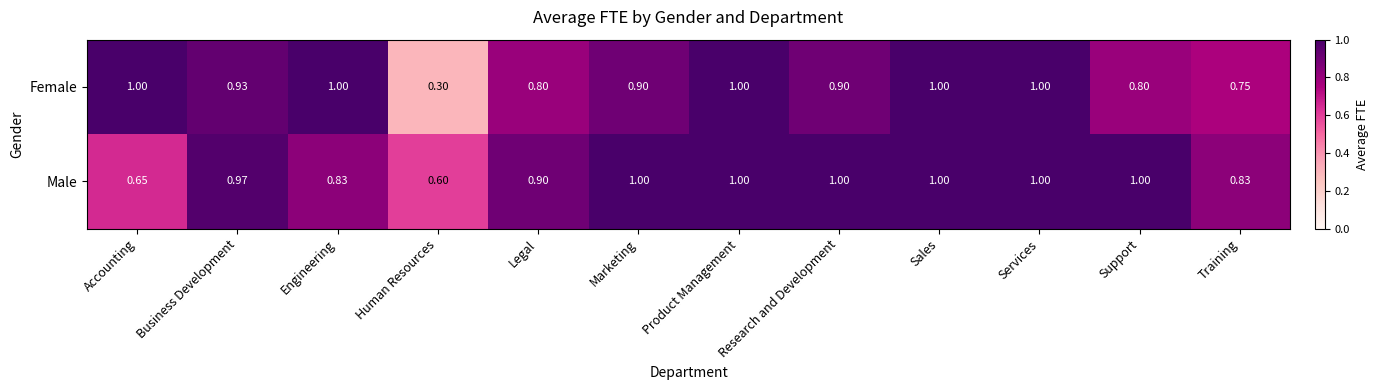

At which label is Female closest to 0?

Human Resources